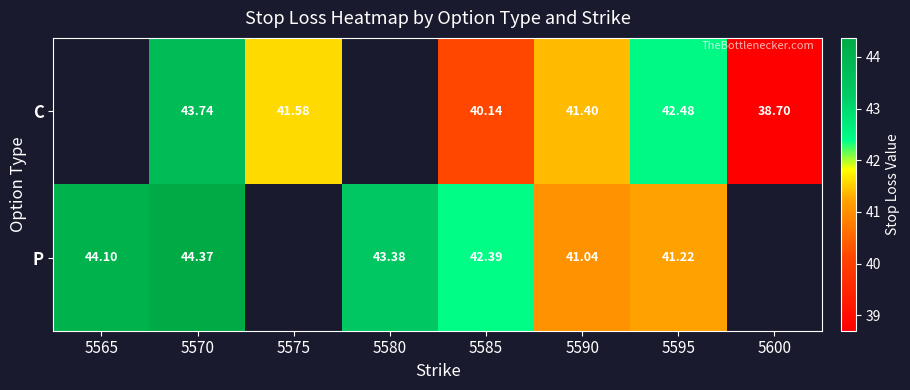

Is the value of C at 5595 greater than the value of P at 5590?

Yes